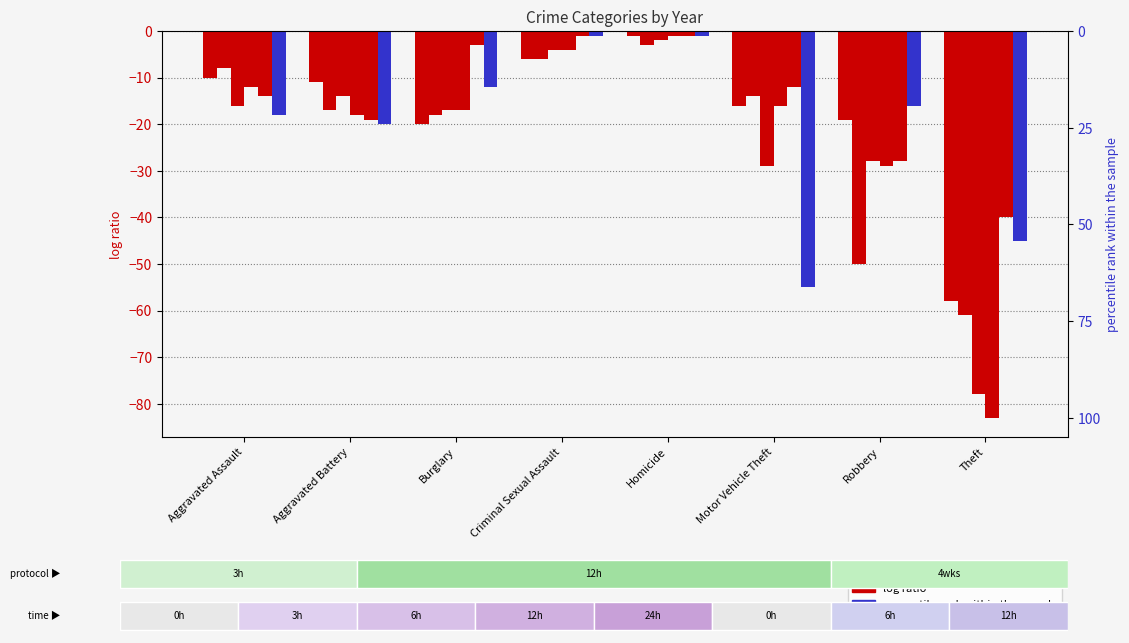

Reading right to left, list all the values displayed in this chart.

2015: -58	-19	-16	-1	-6	-20	-11	-10
2017: -78	-28	-29	-2	-4	-17	-14	-16
2019: -83	-29	-16	-1	-4	-17	-18	-12
2021: -40	-28	-12	-1	-1	-3	-19	-14
2023: -45	-16	-55	-1	-1	-12	-20	-18
2016: -61	-50	-14	-3	-6	-18	-17	-8